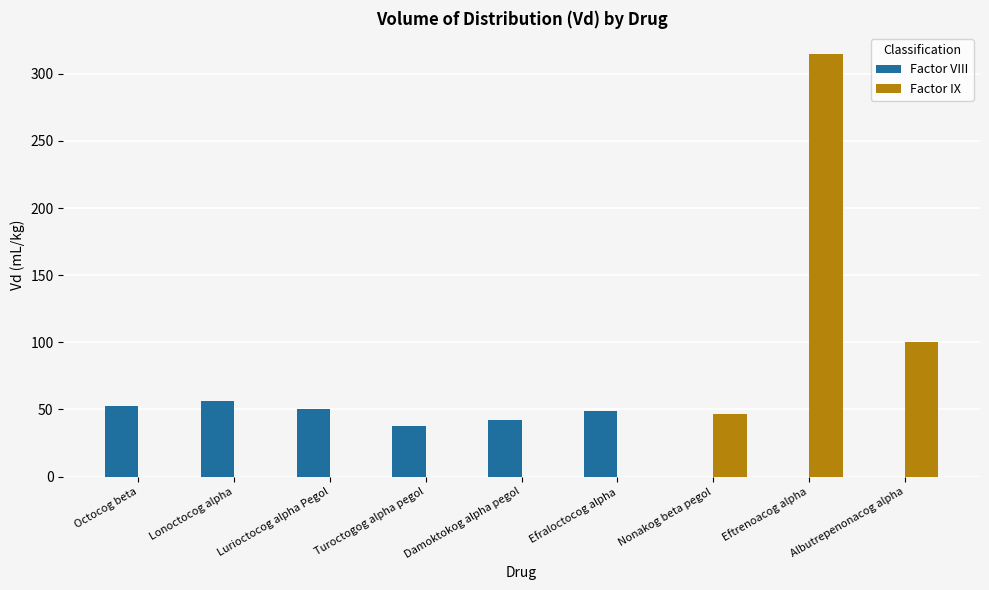

How many distinct data groups are displayed?

2